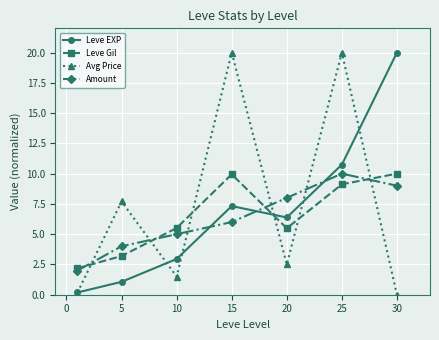

How many lines are shown in the chart?

4